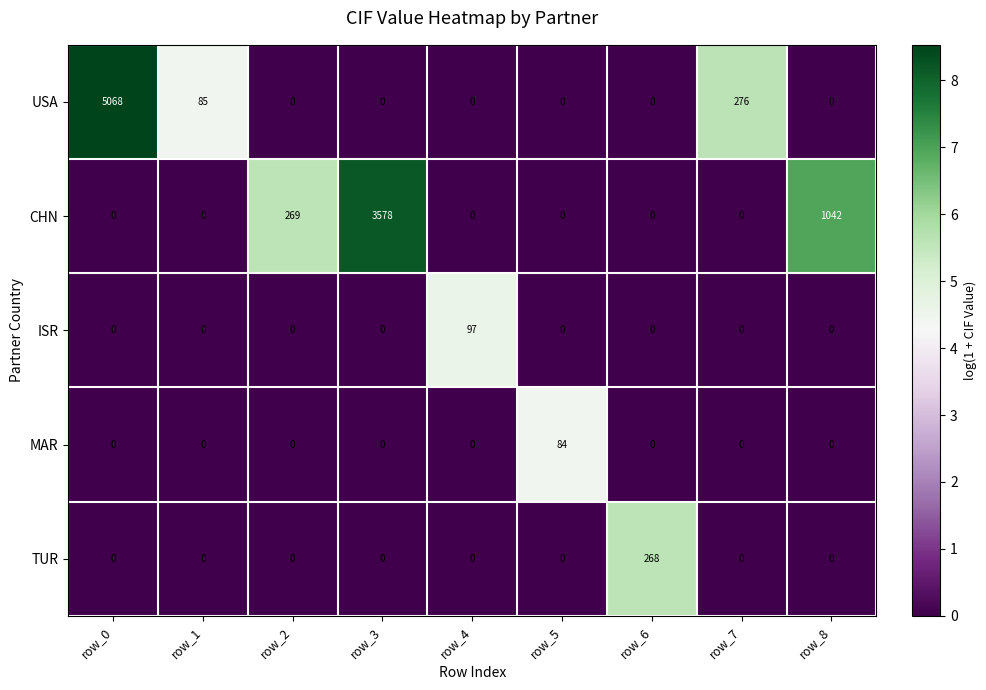

What is the spread (max minus min) of values at row_1?

85